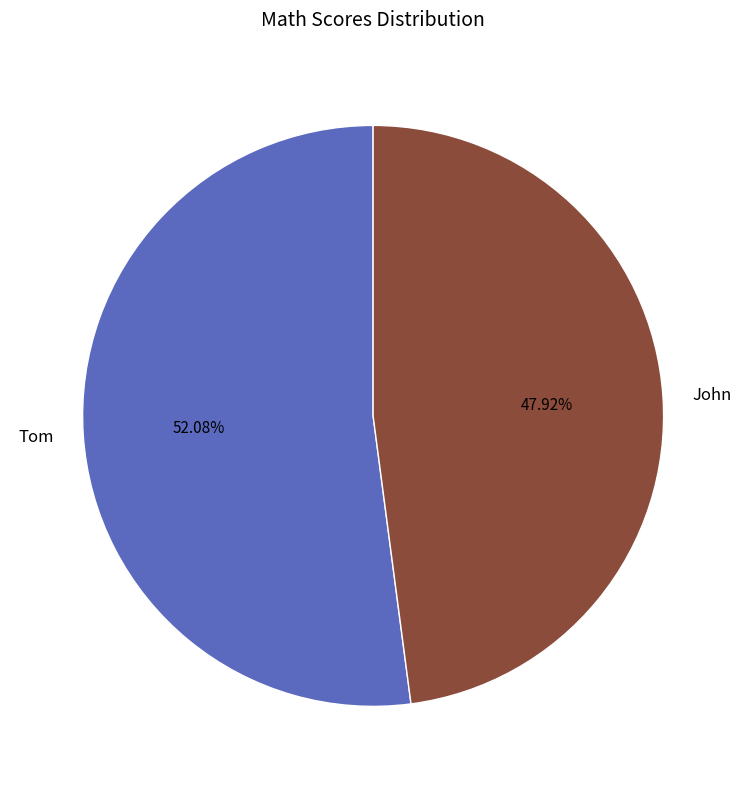

Does John account for over 50% of the chart?

No